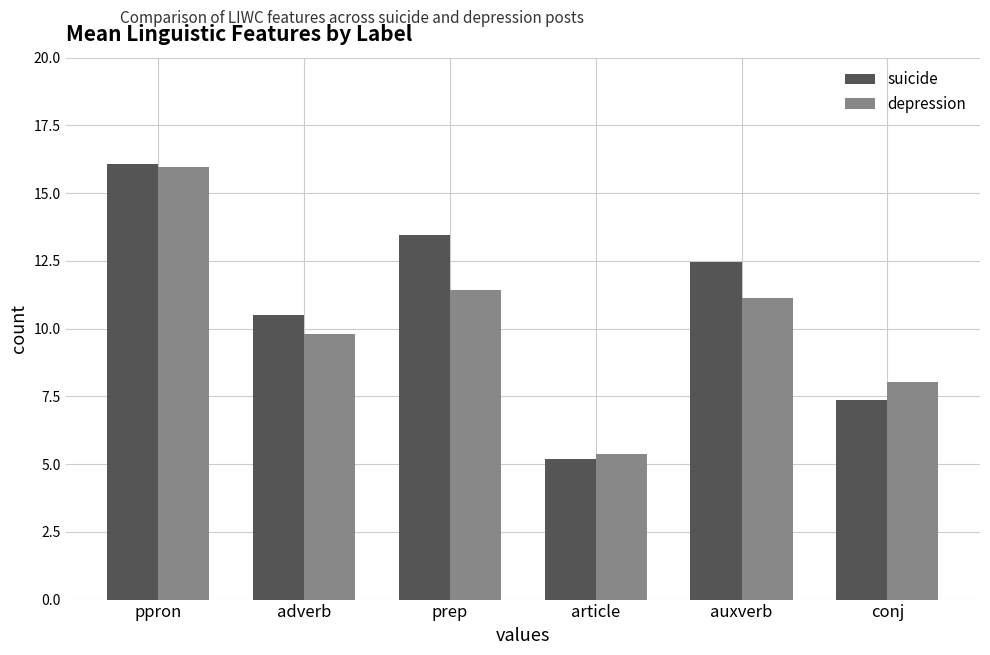

What is the sum of the depression values at auxverb and article?

16.5